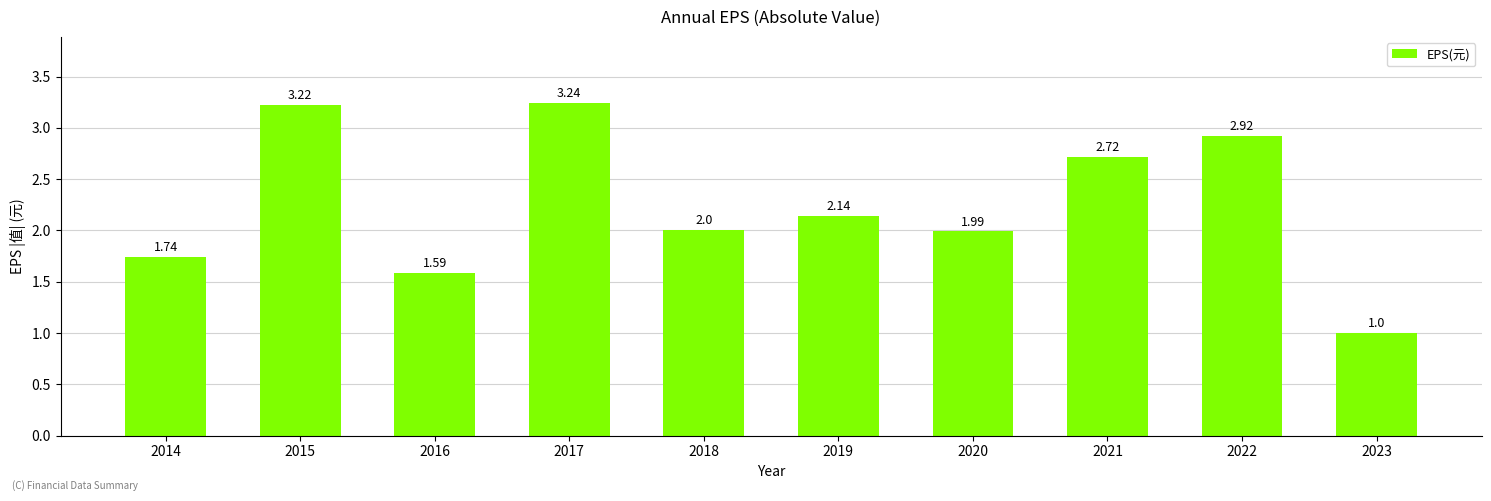

At which label is the value closest to 2?

2018